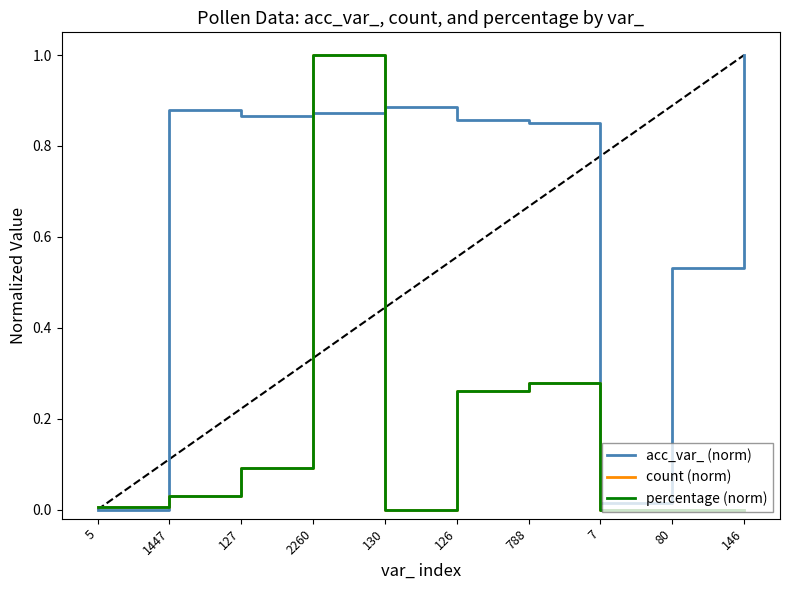

What is the label of the 9th point from the right?

1447